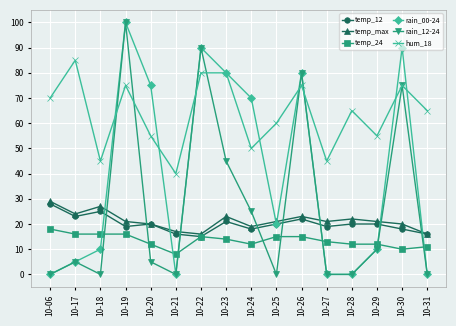

Which series ends up on top after the final intersection of temp_24 and rain_00-24?

temp_24